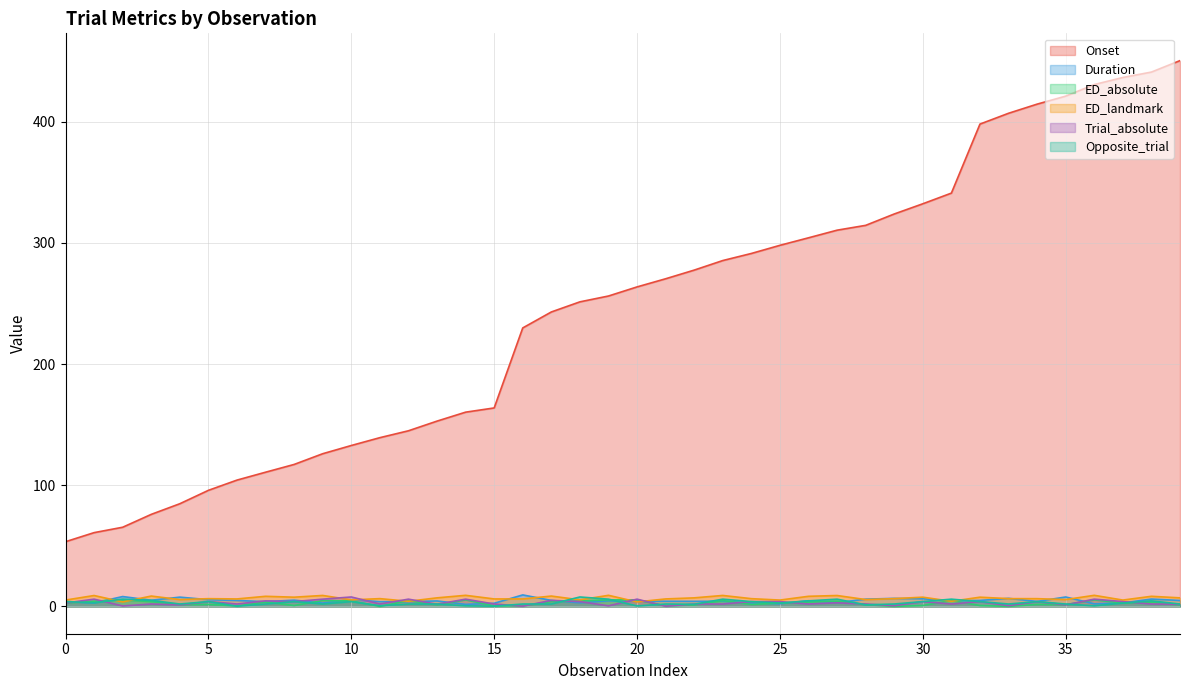

How many lines are shown in the chart?

6